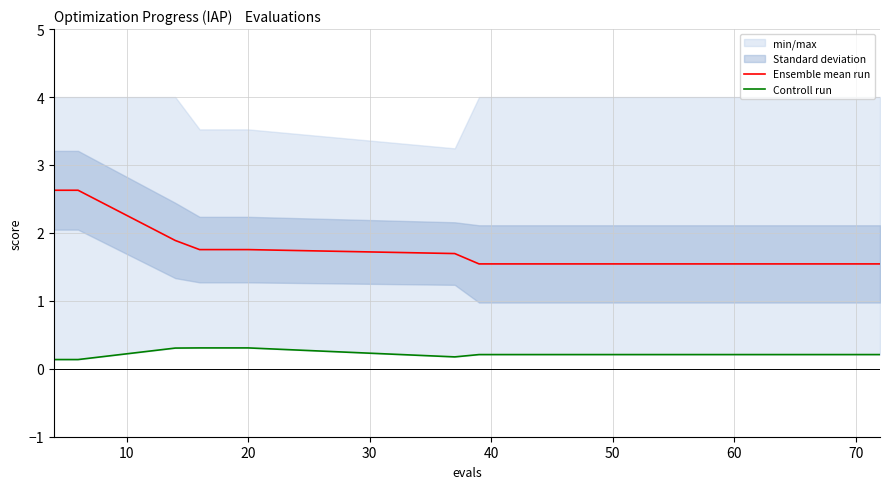

The Ensemble mean run series shows 1.5 at 60. True or false?

True